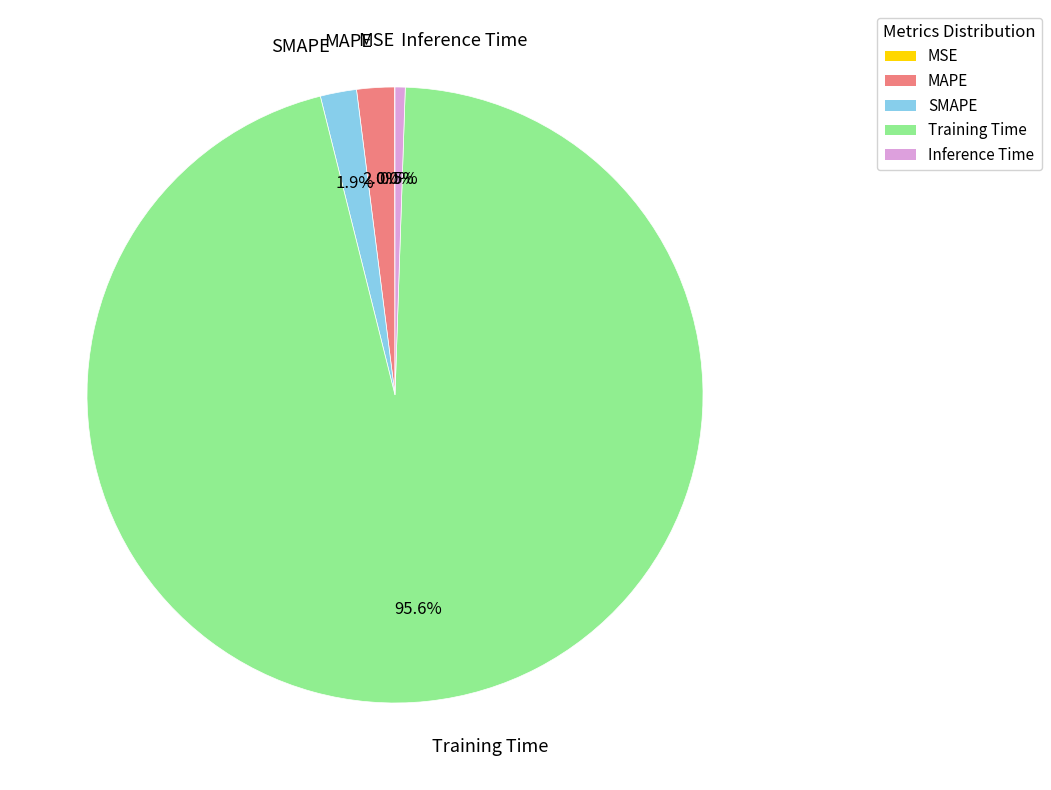

What is the largest slice in the pie chart?

Training Time